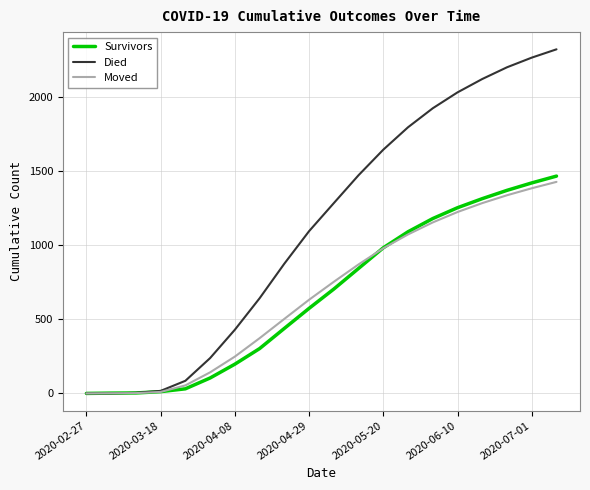

Which series has the largest range (max minus min)?

Died